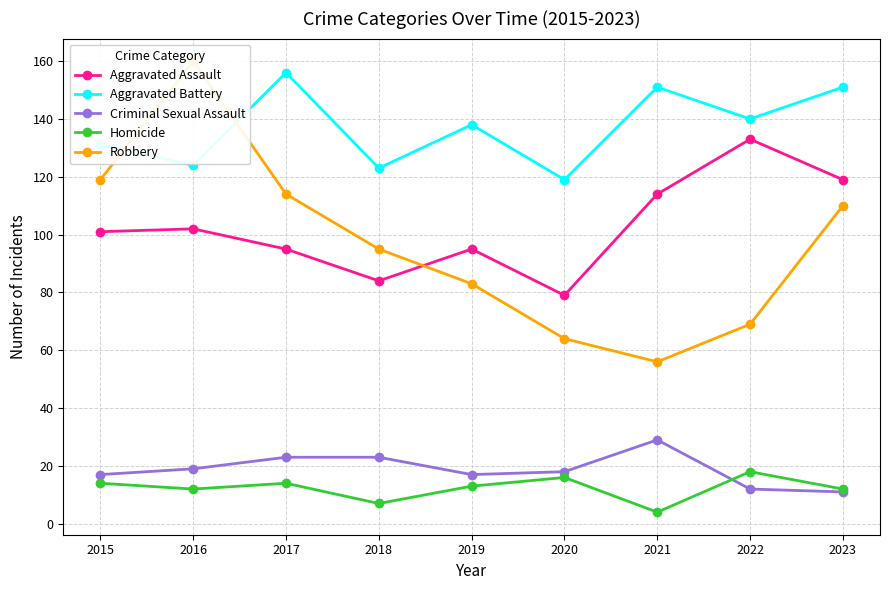

The Aggravated Battery series shows 151 at 2021. True or false?

True